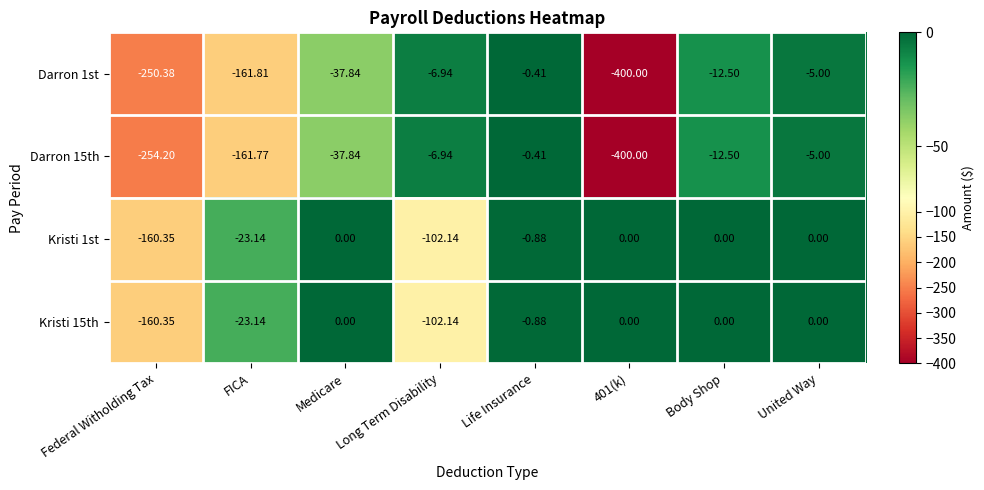

At which label does Darron 15th reach its peak?

Life Insurance